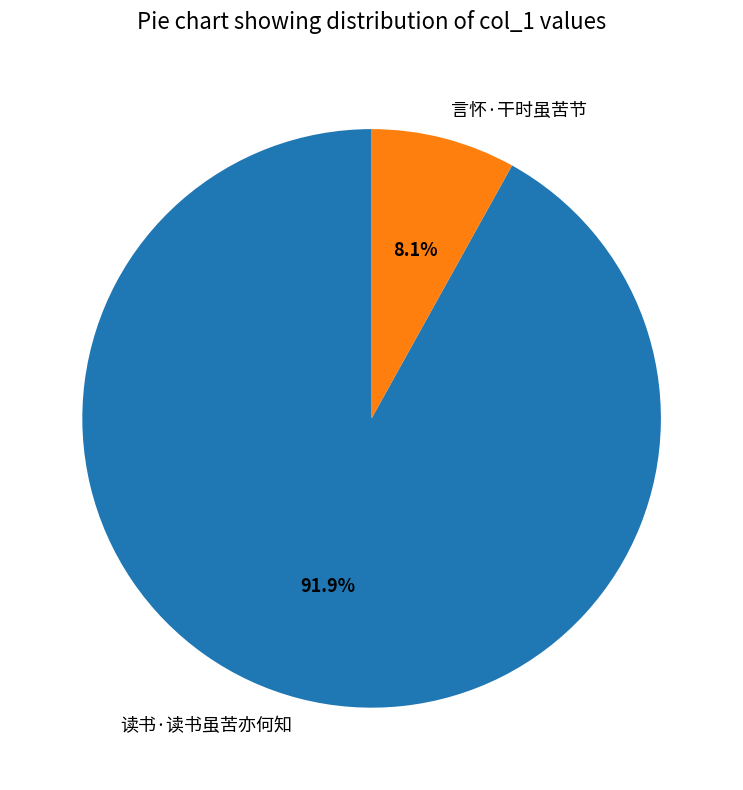

Rank the categories by value from highest to lowest.

读书·读书虽苦亦何知, 言怀·干时虽苦节